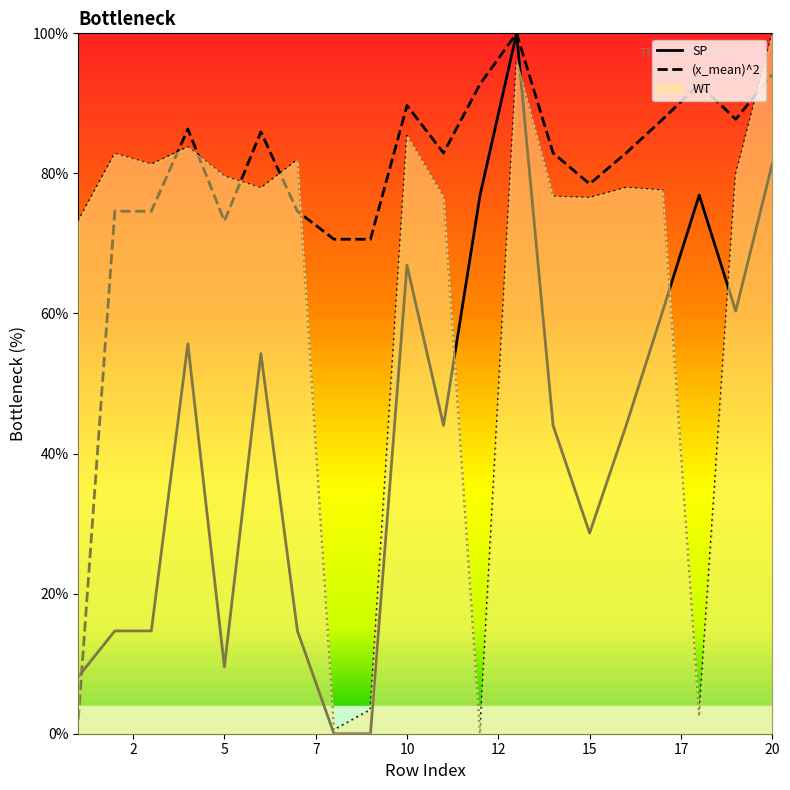

At how many categories does at least one series exceed 75?

17